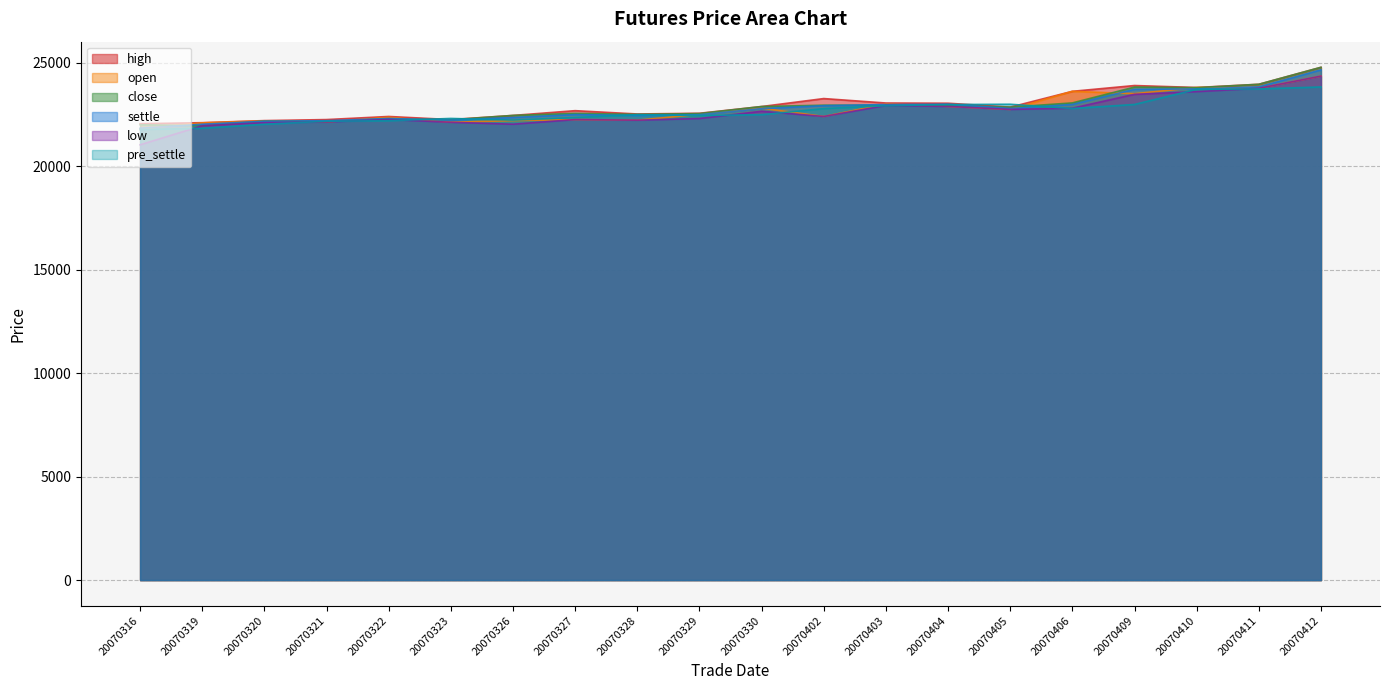

How many data points in high are less than 22850?

10